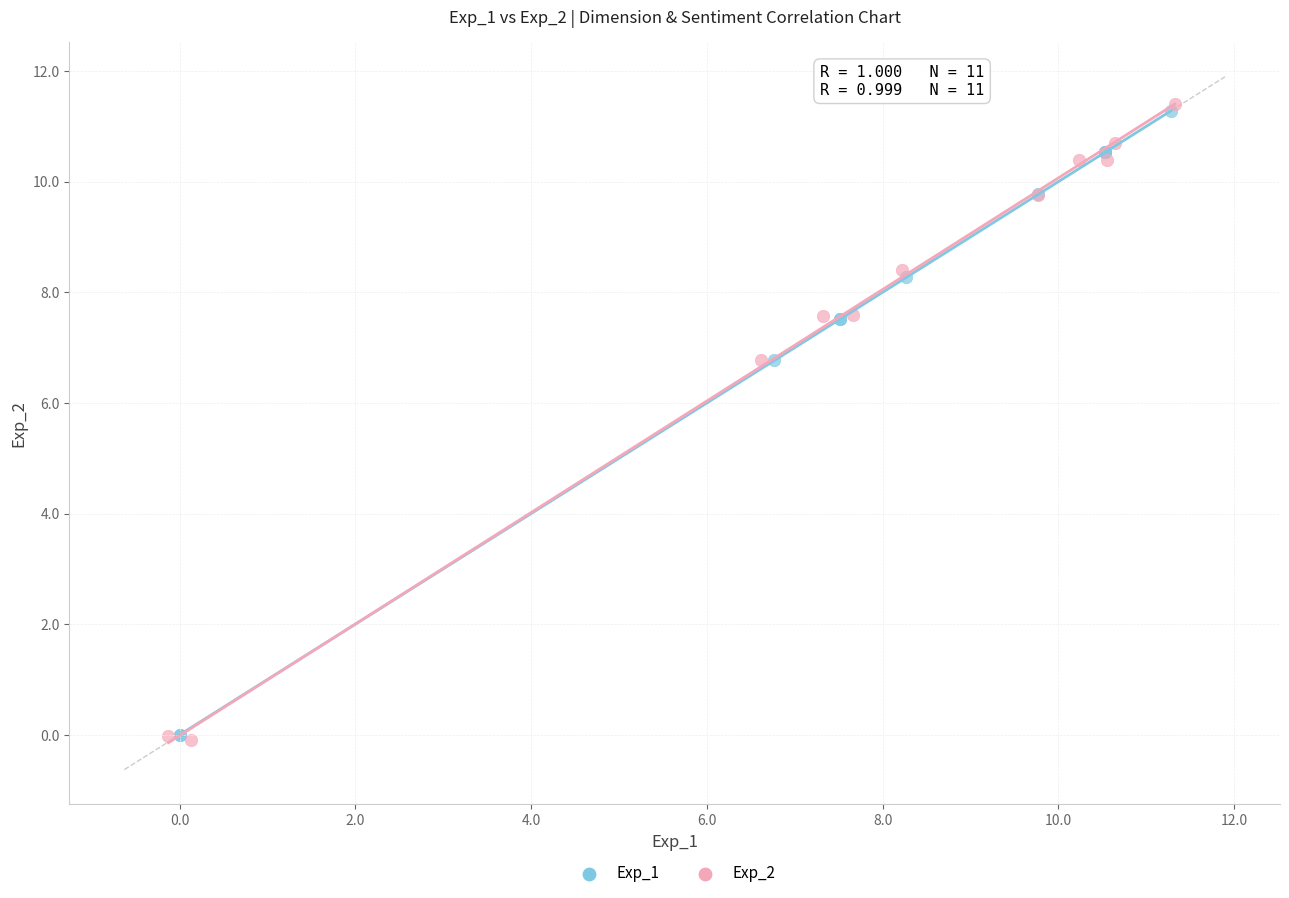

Which series has the widest spread of Y values?

Exp_2